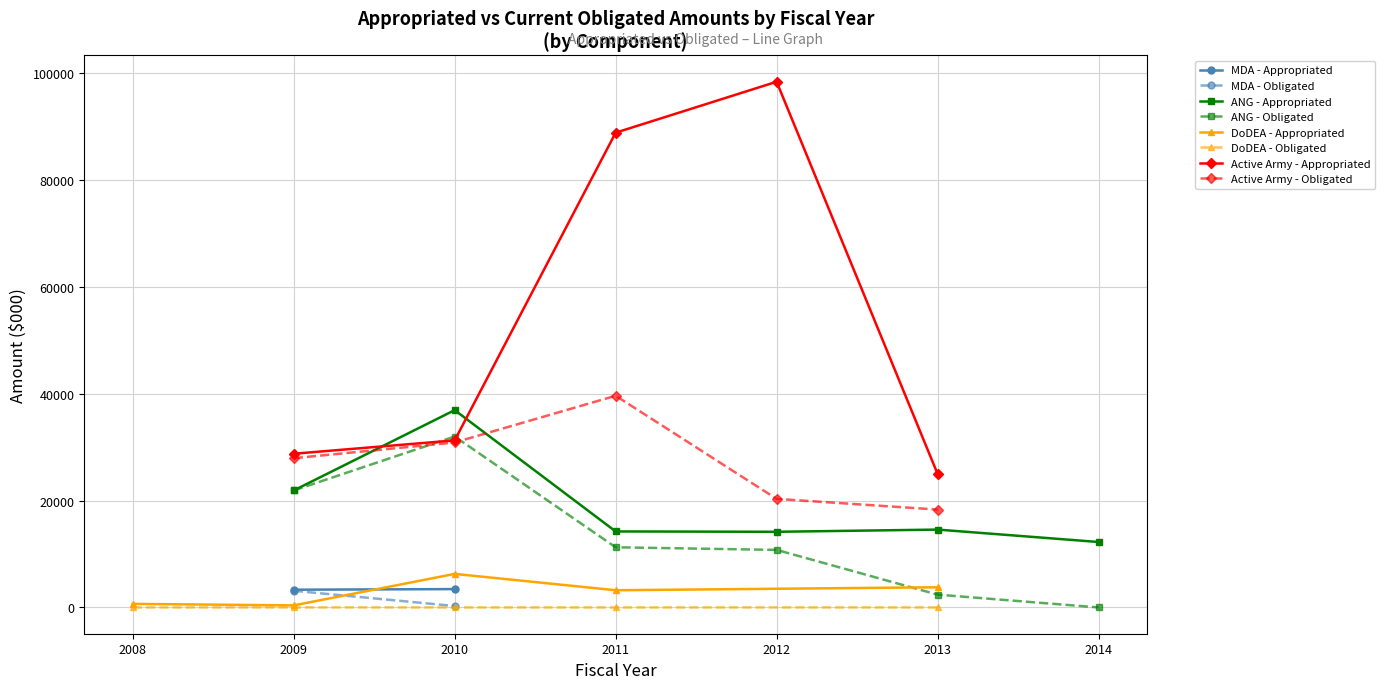

Where is the first local maximum for Current Obligated Amount ($000)?

2010